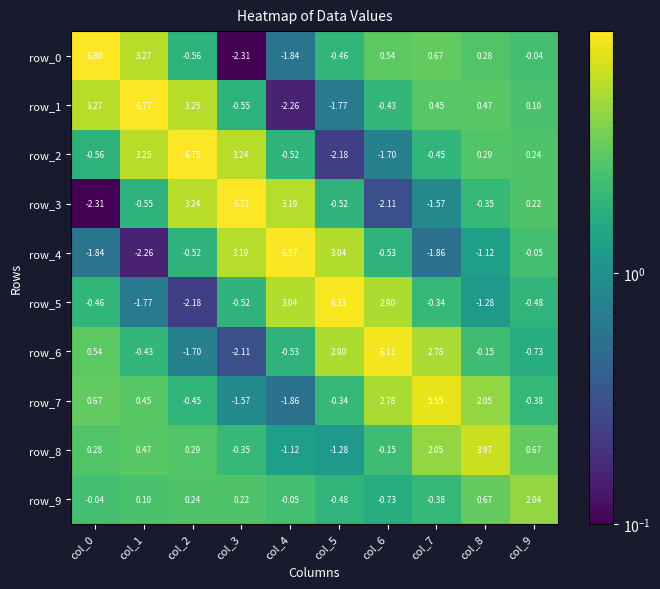

Is the value of row_8 at col_2 greater than the value of row_0 at col_6?

No